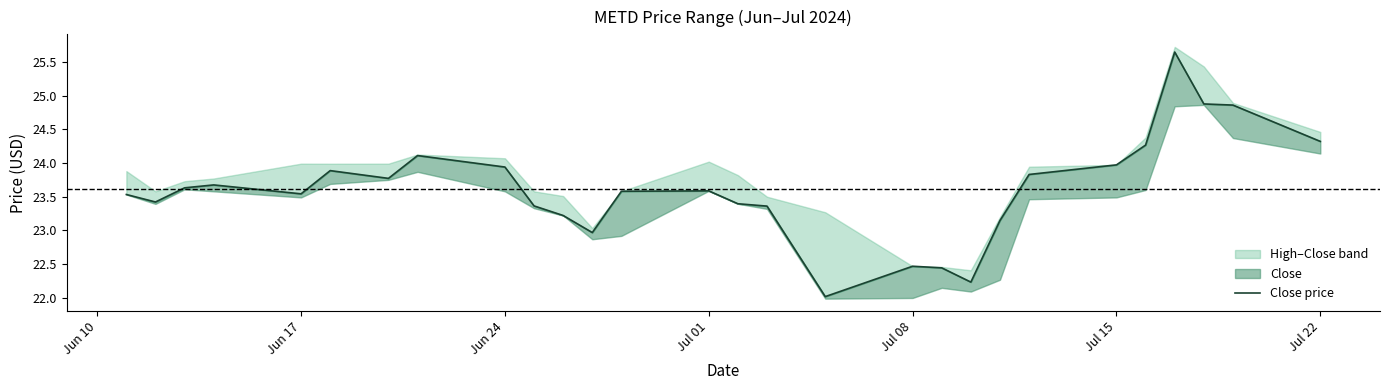

At which label does the data first exceed 23?

Jun 10